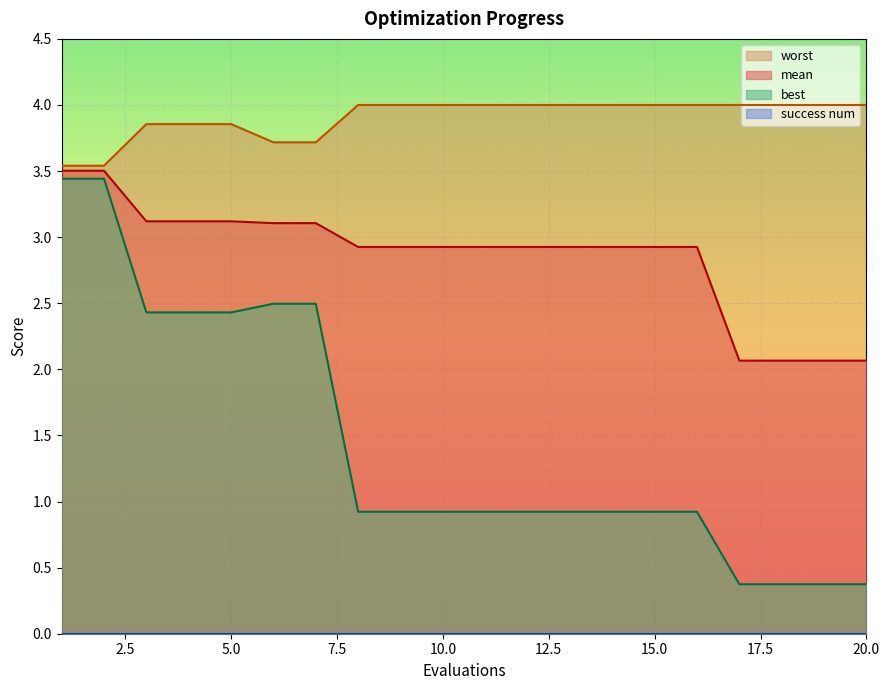

What is the lowest value of the best series?

0.4